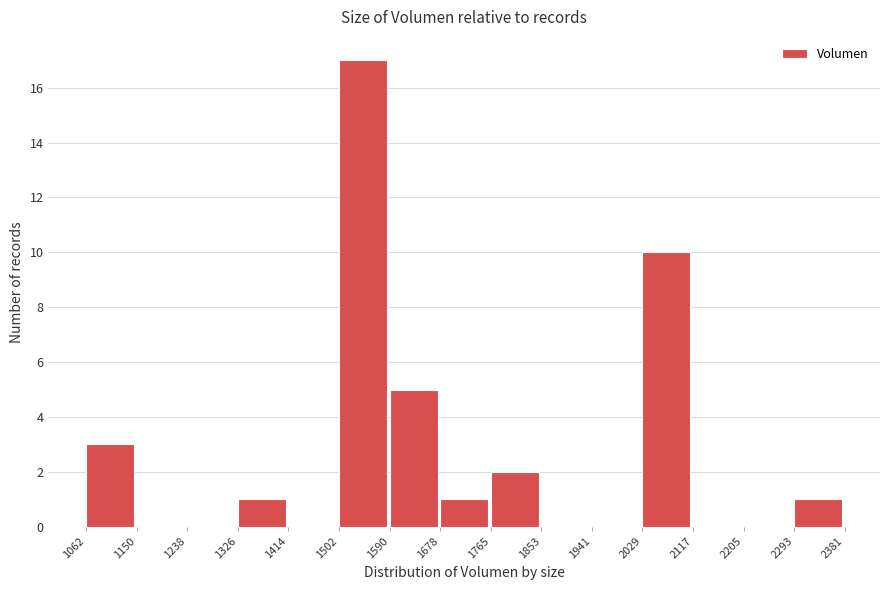

Reading left to right, transcribe this chart: for each bar, give the range it covers on the x-axis and its height. The values are not printed on the chart, so give them approximately, as read against the axis.

1062 to 1150: 3
1150 to 1238: 0
1238 to 1326: 0
1326 to 1414: 1
1414 to 1502: 0
1502 to 1590: 17
1590 to 1678: 5
1678 to 1765: 1
1765 to 1853: 2
1853 to 1941: 0
1941 to 2029: 0
2029 to 2117: 10
2117 to 2205: 0
2205 to 2293: 0
2293 to 2381: 1